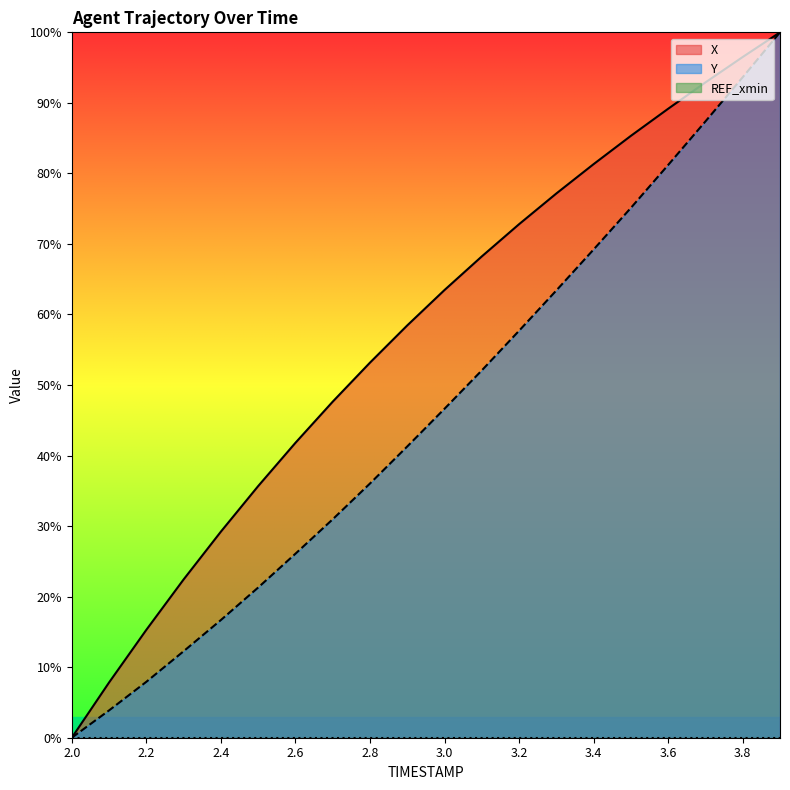

True or false: Y and X cross at least once.

False